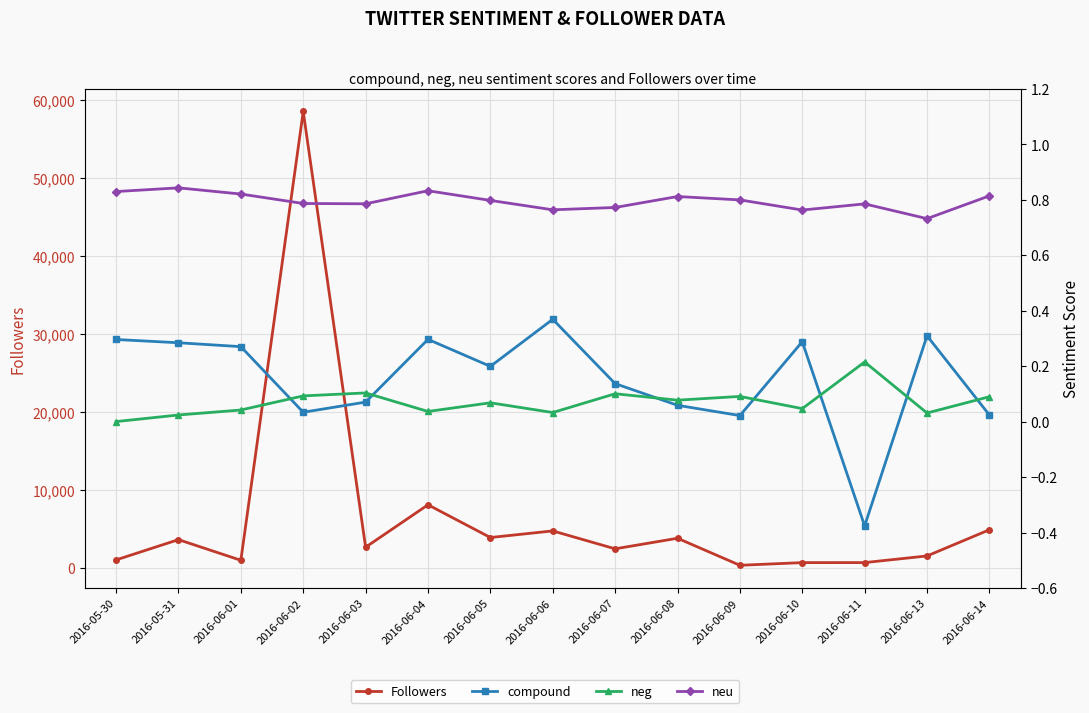

How many interior local peaks does the neu series have?

4